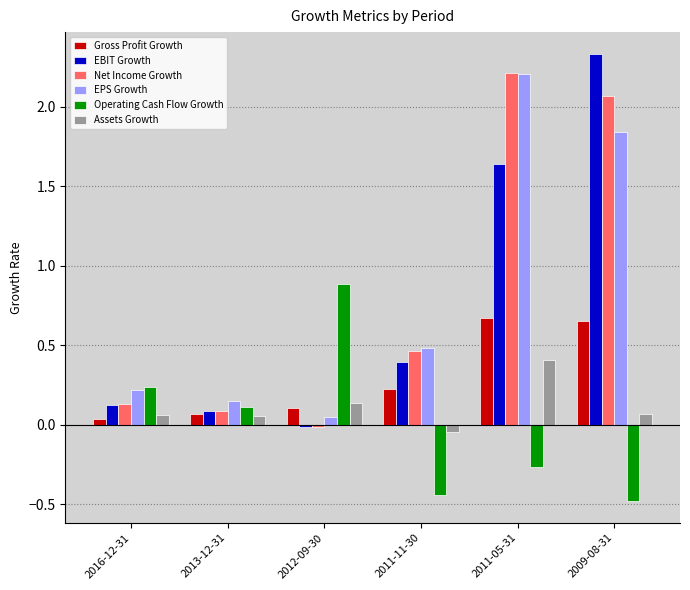

At how many categories does at least one series exceed 0?

6